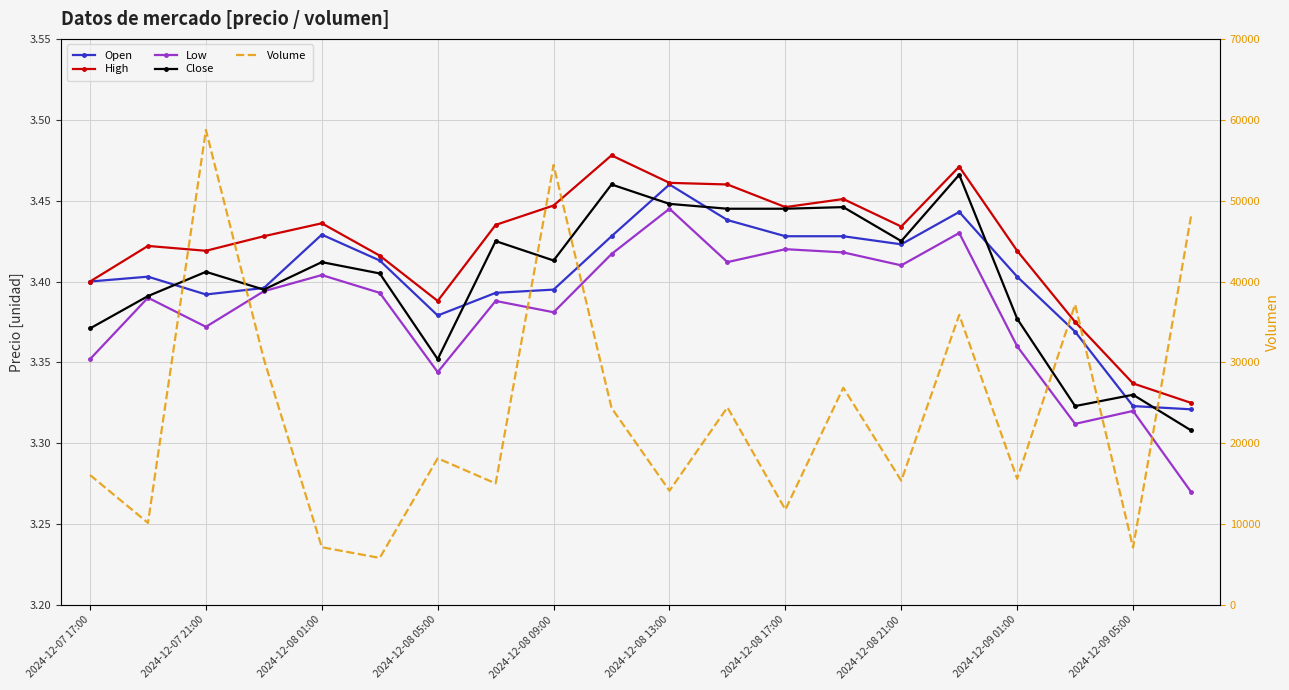

What are all the series names shown in the legend?

Open, High, Low, Close, Volume